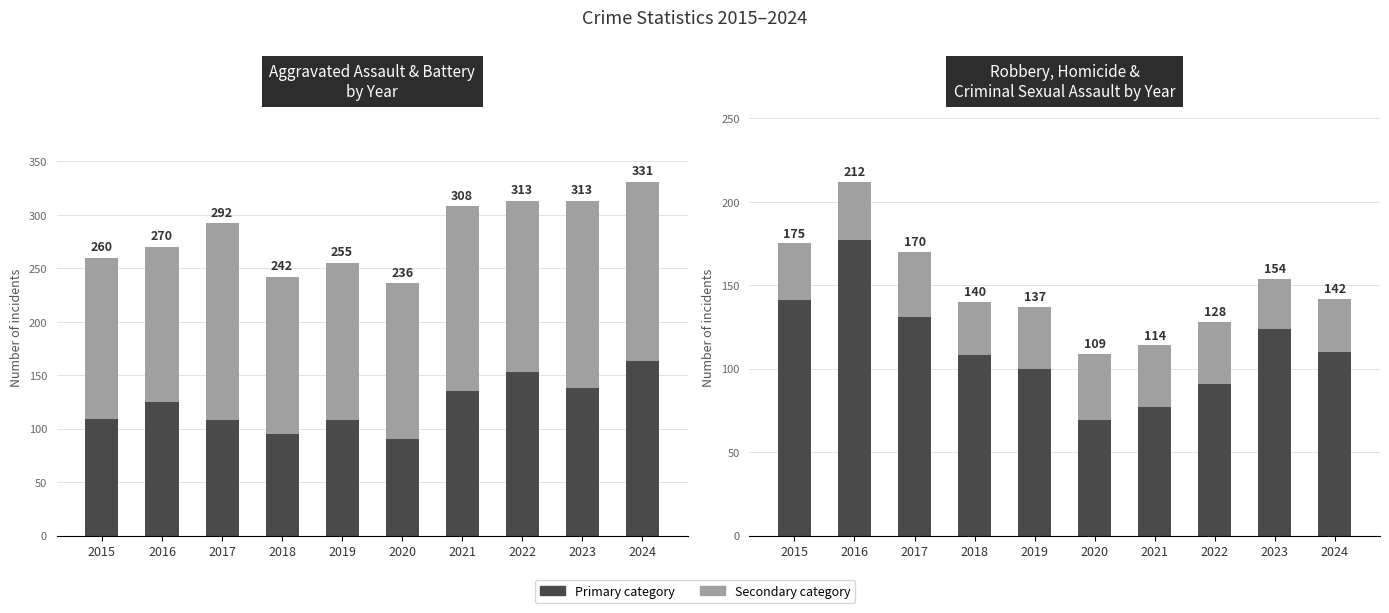

Where is Aggravated Battery nearest to the value 164?

2022